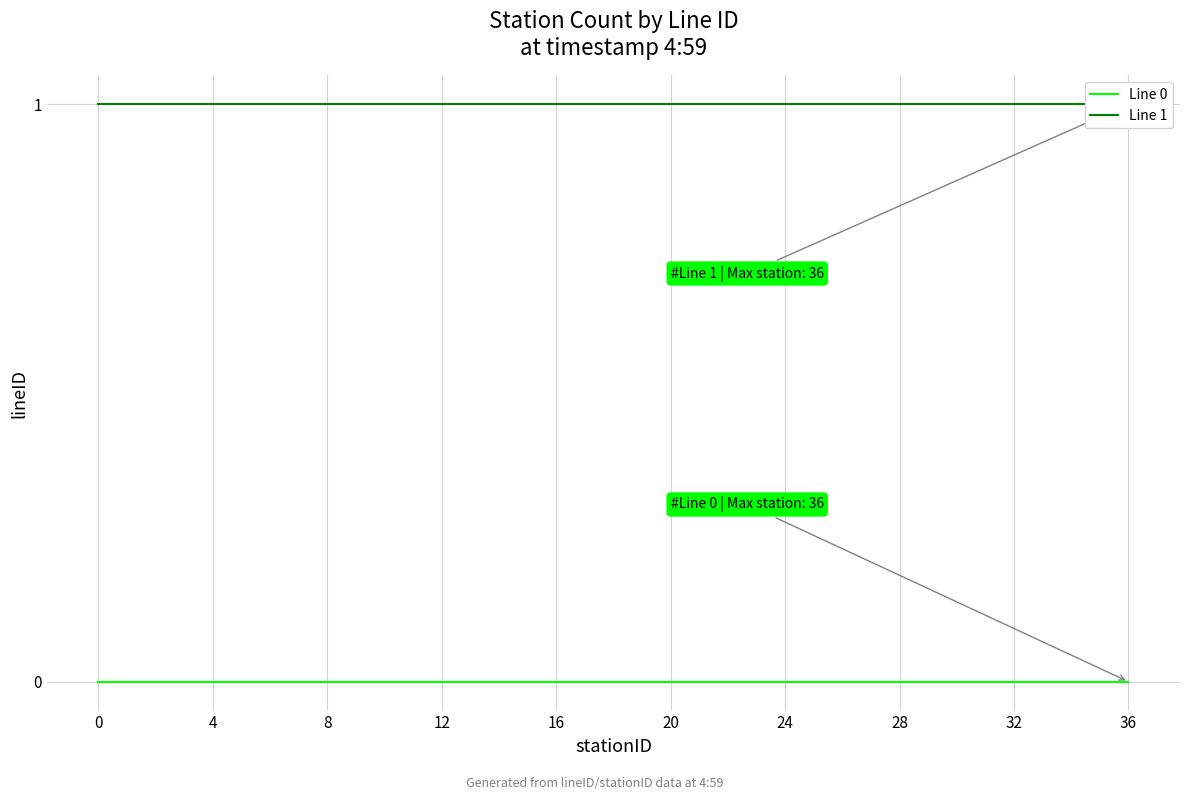

True or false: Line 0 and Line 1 cross at least once.

False